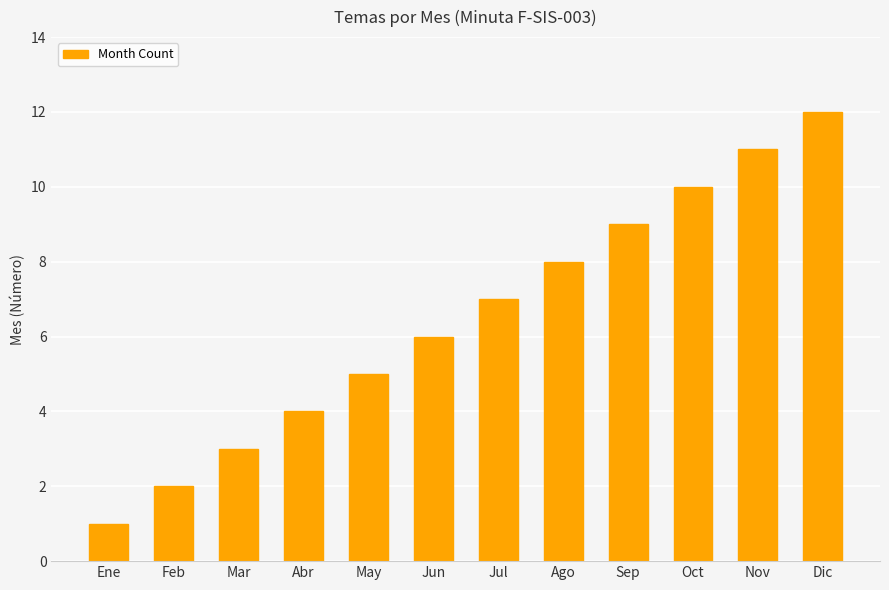

Approximately how many times larger is the value at Dic compared to Mar?

4.0